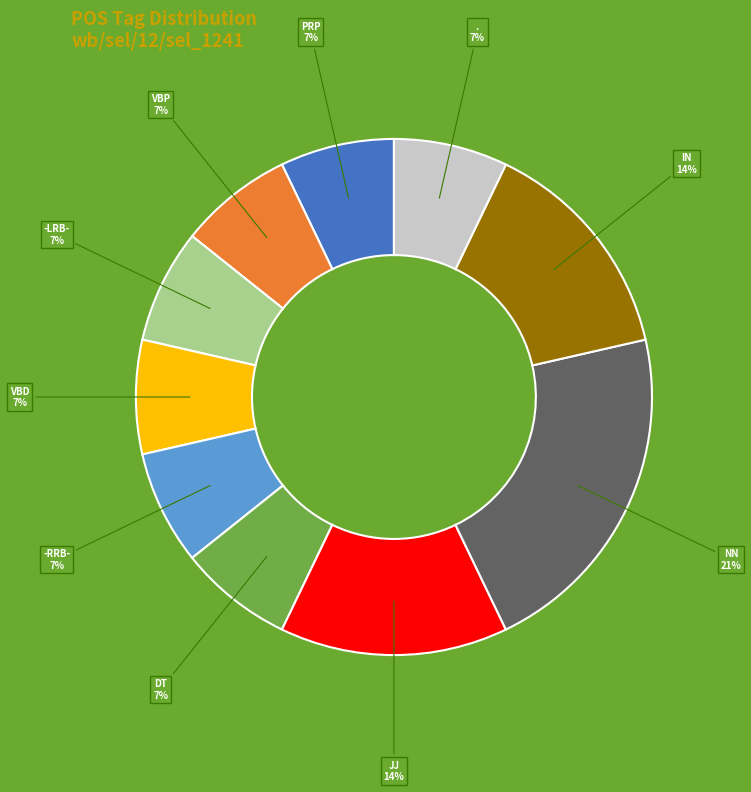

Does any single category account for the majority?

No